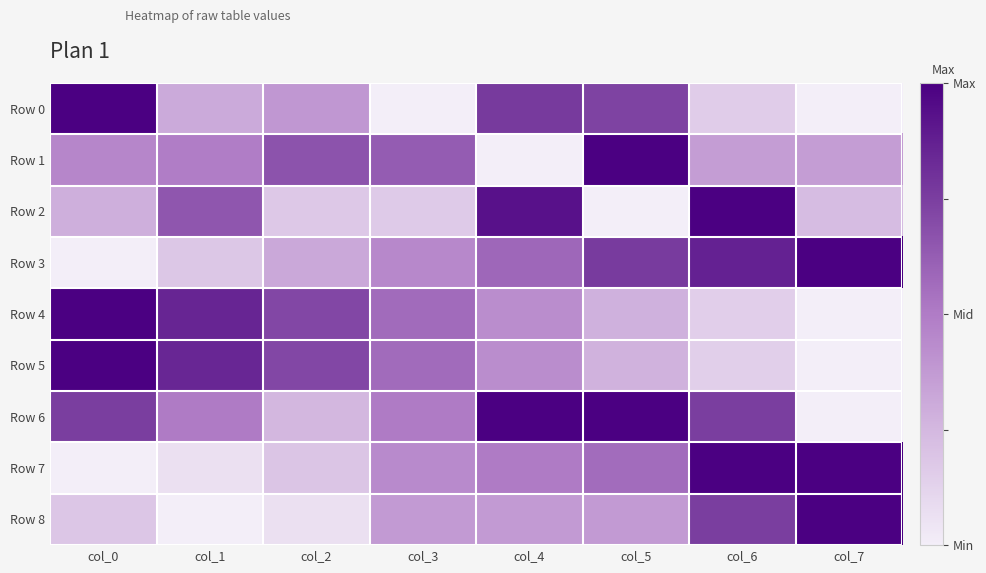

Reading left to right, what are all the values shown in this chart?

Row 0: col_0=1.0	col_1=0.3	col_2=0.4	col_3=0.0	col_4=0.8	col_5=0.7	col_6=0.2	col_7=0.0
Row 1: col_0=0.5	col_1=0.5	col_2=0.7	col_3=0.6	col_4=0.0	col_5=1.0	col_6=0.4	col_7=0.4
Row 2: col_0=0.3	col_1=0.7	col_2=0.2	col_3=0.2	col_4=0.9	col_5=0.0	col_6=1.0	col_7=0.2
Row 3: col_0=0.0	col_1=0.2	col_2=0.3	col_3=0.4	col_4=0.6	col_5=0.8	col_6=0.9	col_7=1.0
Row 4: col_0=1.0	col_1=0.8	col_2=0.7	col_3=0.6	col_4=0.4	col_5=0.3	col_6=0.1	col_7=0.0
Row 5: col_0=1.0	col_1=0.8	col_2=0.7	col_3=0.6	col_4=0.4	col_5=0.3	col_6=0.1	col_7=0.0
Row 6: col_0=0.8	col_1=0.5	col_2=0.2	col_3=0.5	col_4=1.0	col_5=1.0	col_6=0.8	col_7=0.0
Row 7: col_0=0.0	col_1=0.1	col_2=0.2	col_3=0.4	col_4=0.5	col_5=0.6	col_6=1.0	col_7=1.0
Row 8: col_0=0.2	col_1=0.0	col_2=0.1	col_3=0.4	col_4=0.4	col_5=0.4	col_6=0.8	col_7=1.0